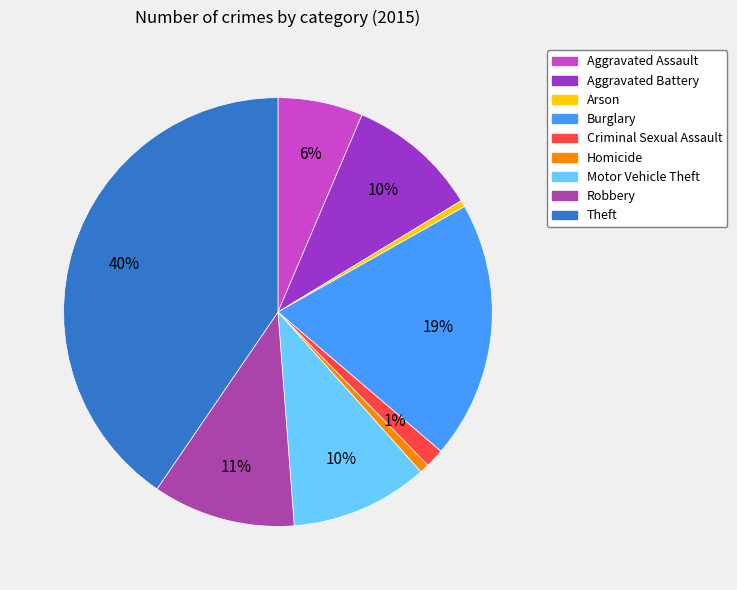

True or false: Burglary accounts for 19% of the total.

True